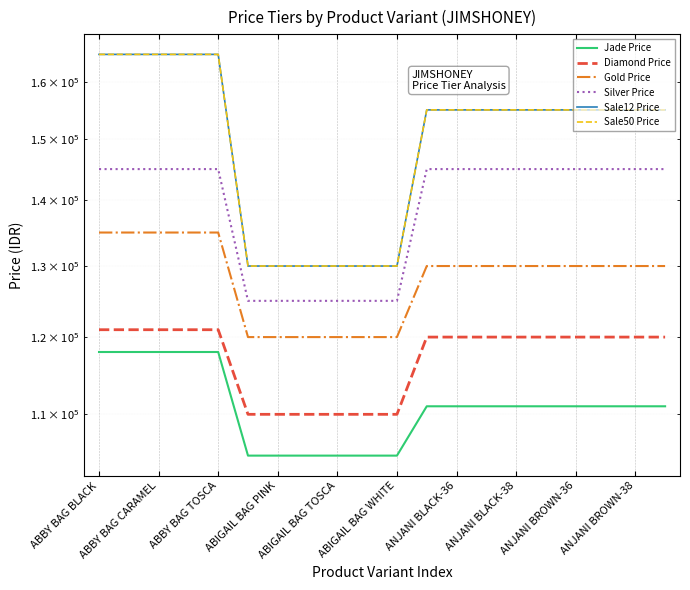

Is it true that Sale50 Price equals 165000 at ABBY BAG CARAMEL?

True